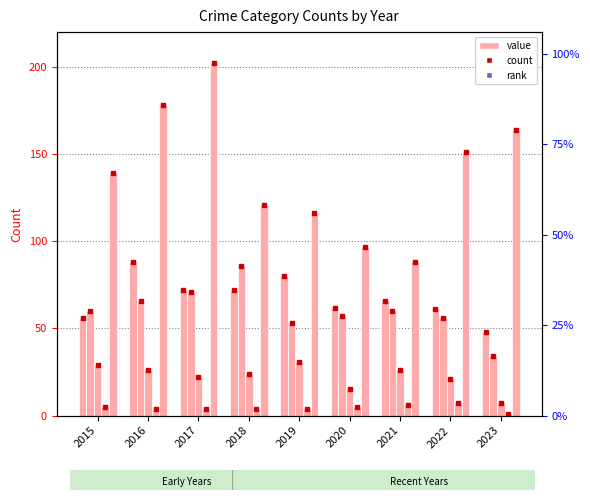

Between 2023 and 2017, which is larger?

2017